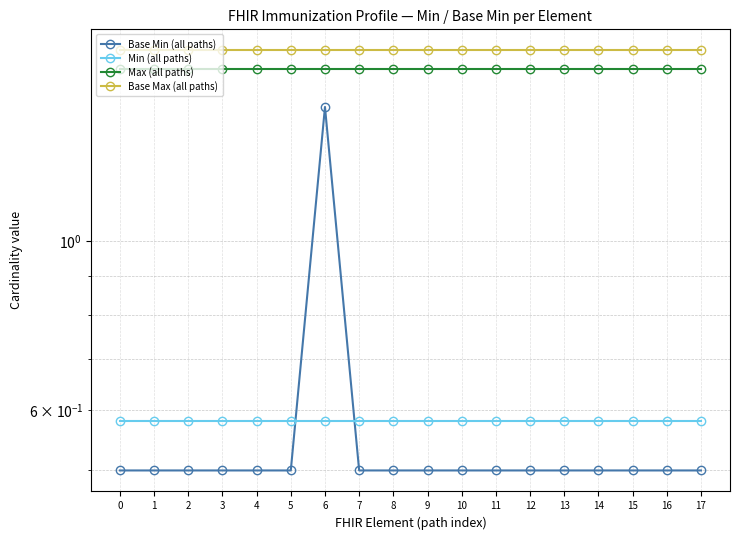

Reading right to left, transcribe all the data shown in this chart.

Base Min (all paths): 17=0.5	16=0.5	15=0.5	14=0.5	13=0.5	12=0.5	11=0.5	10=0.5	9=0.5	8=0.5	7=0.5	6=1.5	5=0.5	4=0.5	3=0.5	2=0.5	1=0.5	0=0.5
Min (all paths): 17=0.6	16=0.6	15=0.6	14=0.6	13=0.6	12=0.6	11=0.6	10=0.6	9=0.6	8=0.6	7=0.6	6=0.6	5=0.6	4=0.6	3=0.6	2=0.6	1=0.6	0=0.6
Max (all paths): 17=1.7	16=1.7	15=1.7	14=1.7	13=1.7	12=1.7	11=1.7	10=1.7	9=1.7	8=1.7	7=1.7	6=1.7	5=1.7	4=1.7	3=1.7	2=1.7	1=1.7	0=1.7
Base Max (all paths): 17=1.8	16=1.8	15=1.8	14=1.8	13=1.8	12=1.8	11=1.8	10=1.8	9=1.8	8=1.8	7=1.8	6=1.8	5=1.8	4=1.8	3=1.8	2=1.8	1=1.8	0=1.8